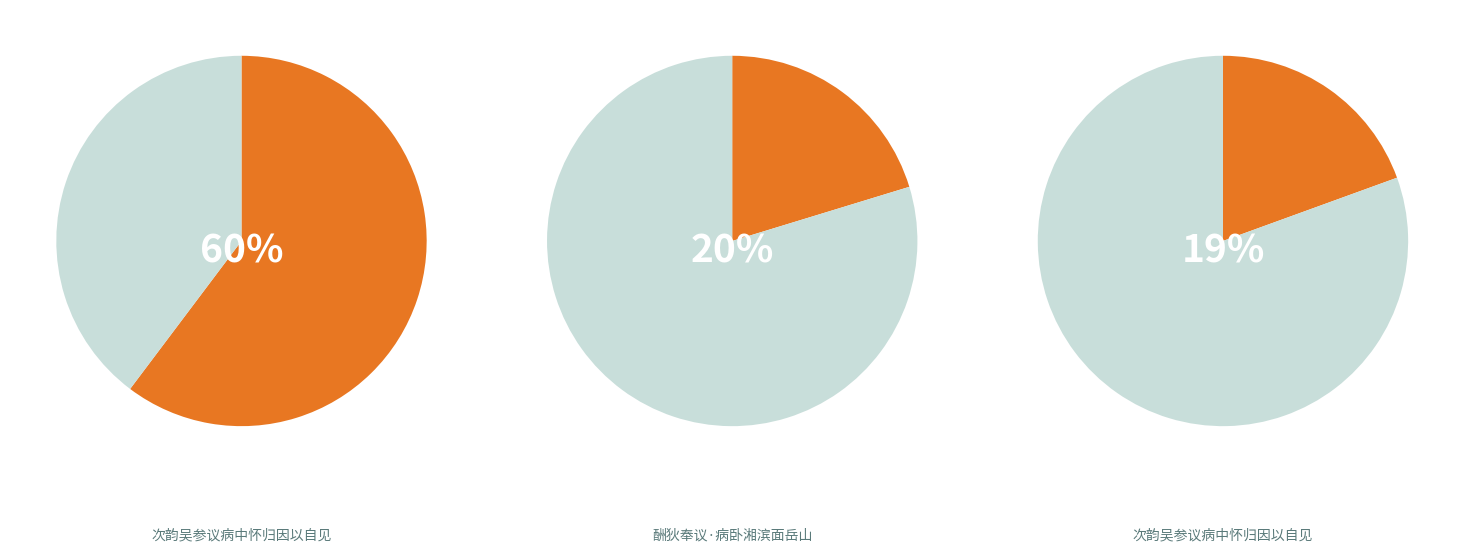

True or false: 酬狄奉议·病卧湘滨面岳山 accounts for 20% of the total.

True